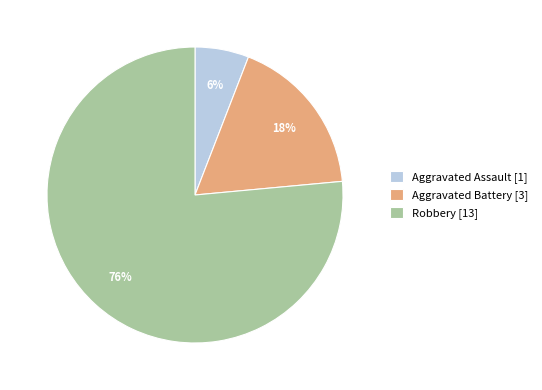

To the nearest percent, what percentage of the pie is Aggravated Assault?

6%